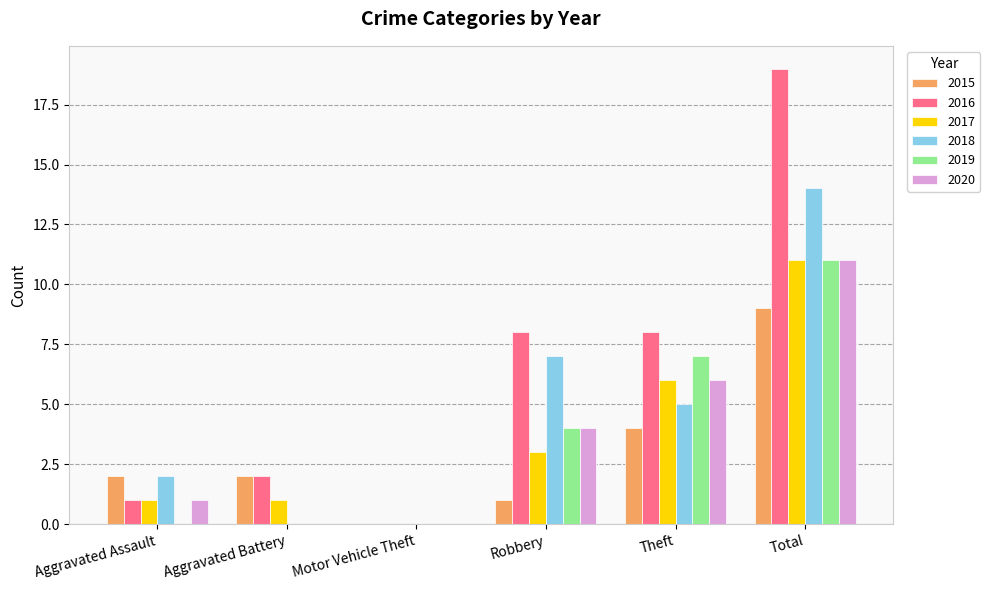

Reading left to right, transcribe all the data shown in this chart.

2015: Aggravated Assault=2	Aggravated Battery=2	Motor Vehicle Theft=0	Robbery=1	Theft=4	Total=9
2016: Aggravated Assault=1	Aggravated Battery=2	Motor Vehicle Theft=0	Robbery=8	Theft=8	Total=19
2017: Aggravated Assault=1	Aggravated Battery=1	Motor Vehicle Theft=0	Robbery=3	Theft=6	Total=11
2018: Aggravated Assault=2	Aggravated Battery=0	Motor Vehicle Theft=0	Robbery=7	Theft=5	Total=14
2019: Aggravated Assault=0	Aggravated Battery=0	Motor Vehicle Theft=0	Robbery=4	Theft=7	Total=11
2020: Aggravated Assault=1	Aggravated Battery=0	Motor Vehicle Theft=0	Robbery=4	Theft=6	Total=11